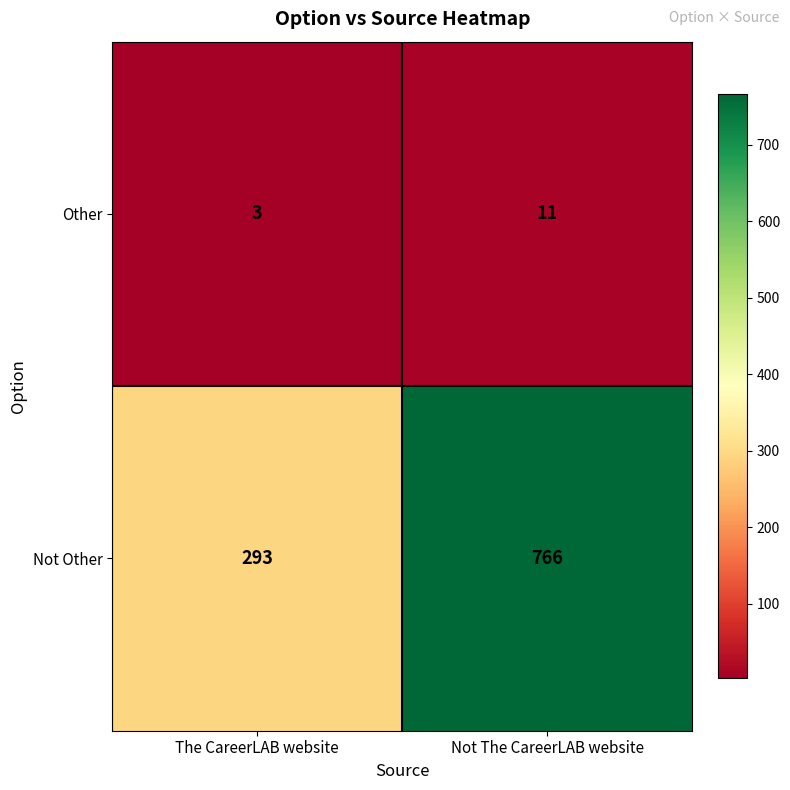

How many distinct data groups are displayed?

2